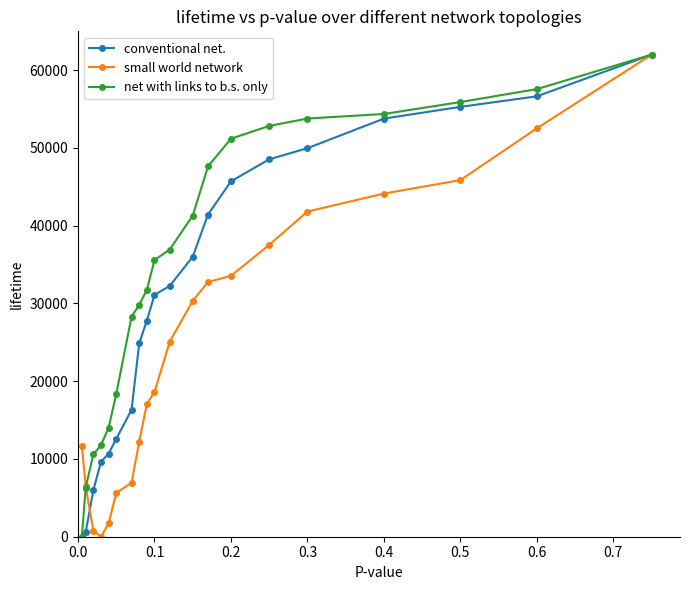

Rank the series by their average value, from highest to lowest.

net with links to b.s. only, conventional net., small world network